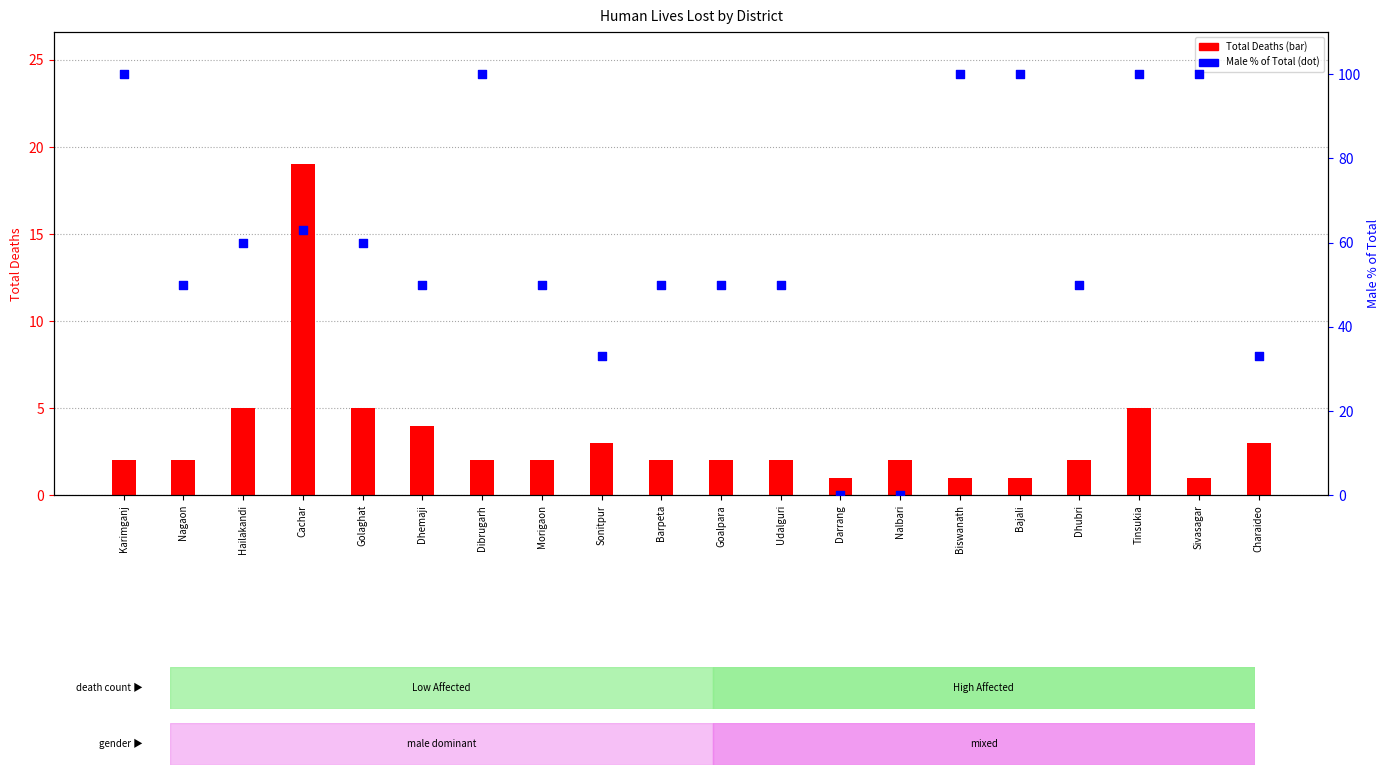

What are all the series names shown in the legend?

Total Deaths, Male % of Total